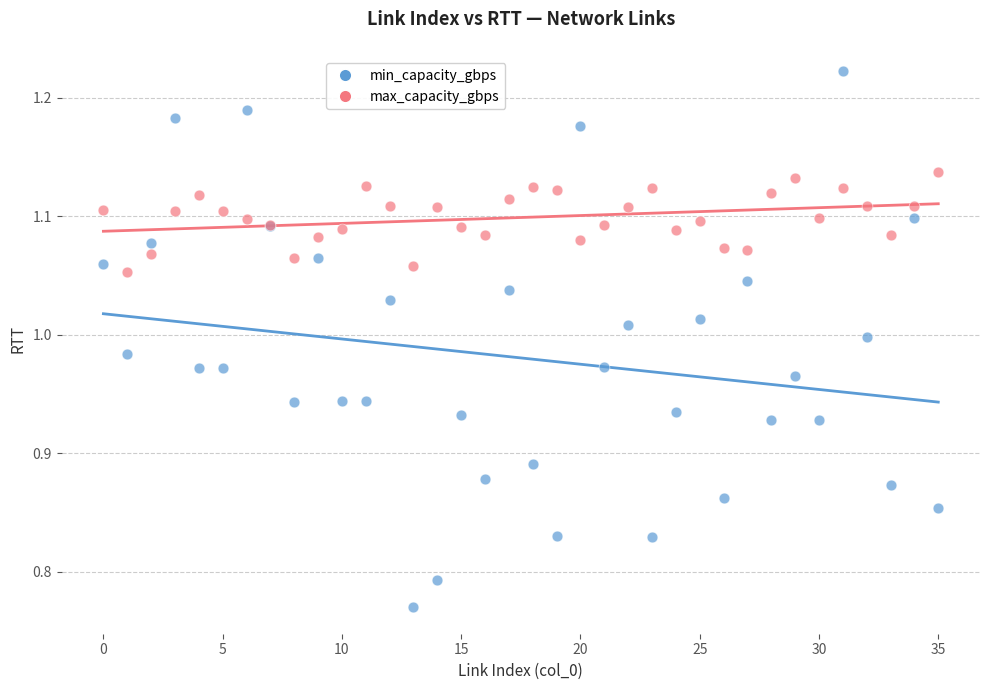

Which series contains the highest Y value?

min_capacity_gbps